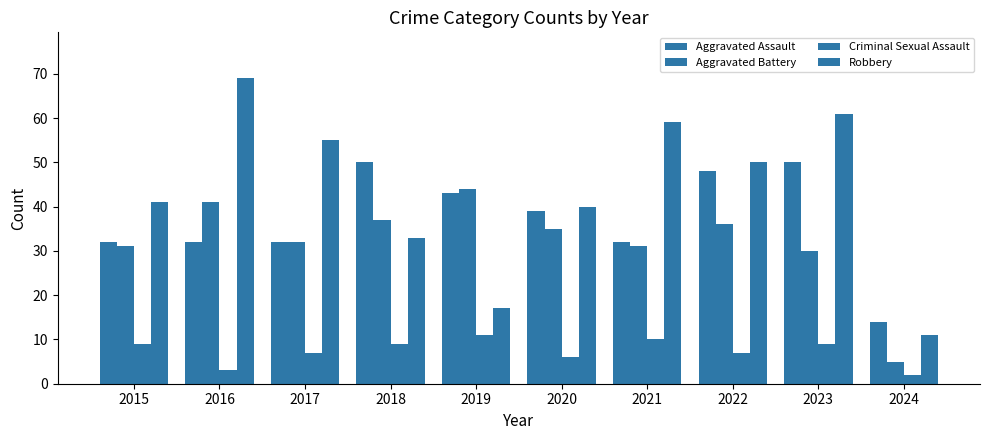

Does the chart contain stacked bars?

No